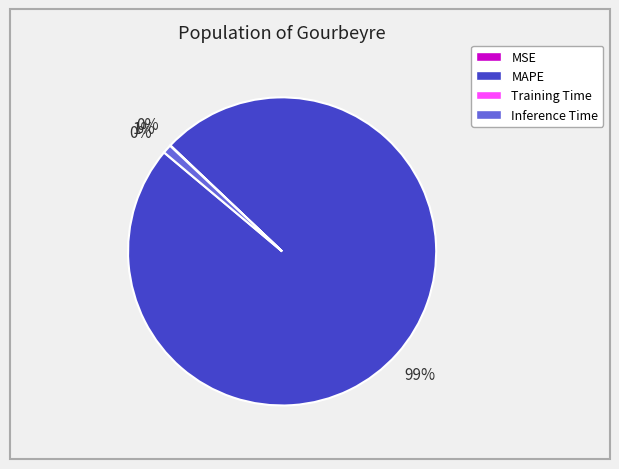

To the nearest percent, what is the difference between the largest and smallest slice percentages?

99%